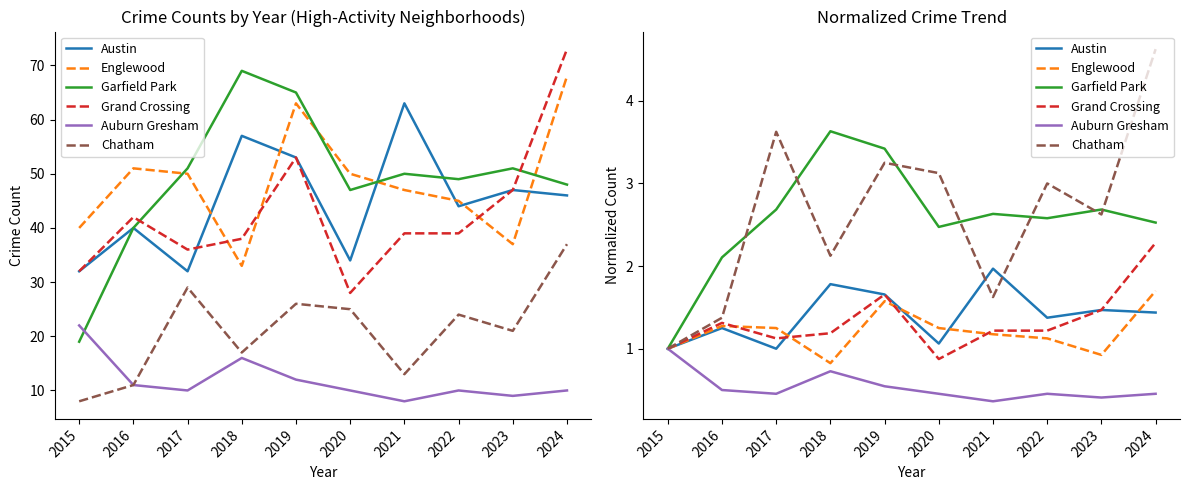

Where is Chatham nearest to the value 2?

2018